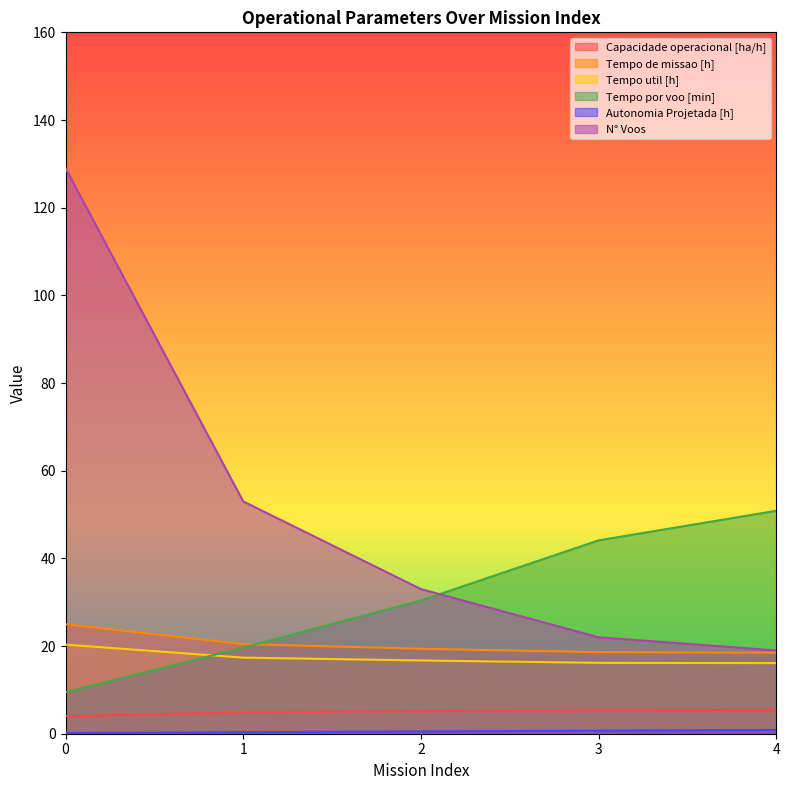

Reading left to right, list all the values displayed in this chart.

Capacidade operacional [ha/h]: 4.0	4.9	5.2	5.4	5.4
Tempo de missao [h]: 25.0	20.4	19.4	18.6	18.5
Tempo util [h]: 20.3	17.4	16.7	16.2	16.1
Tempo por voo [min]: 9.5	19.6	30.4	44.1	50.9
Autonomia Projetada [h]: 0.2	0.3	0.5	0.7	0.8
N° Voos: 129.0	53.0	33.0	22.0	19.0